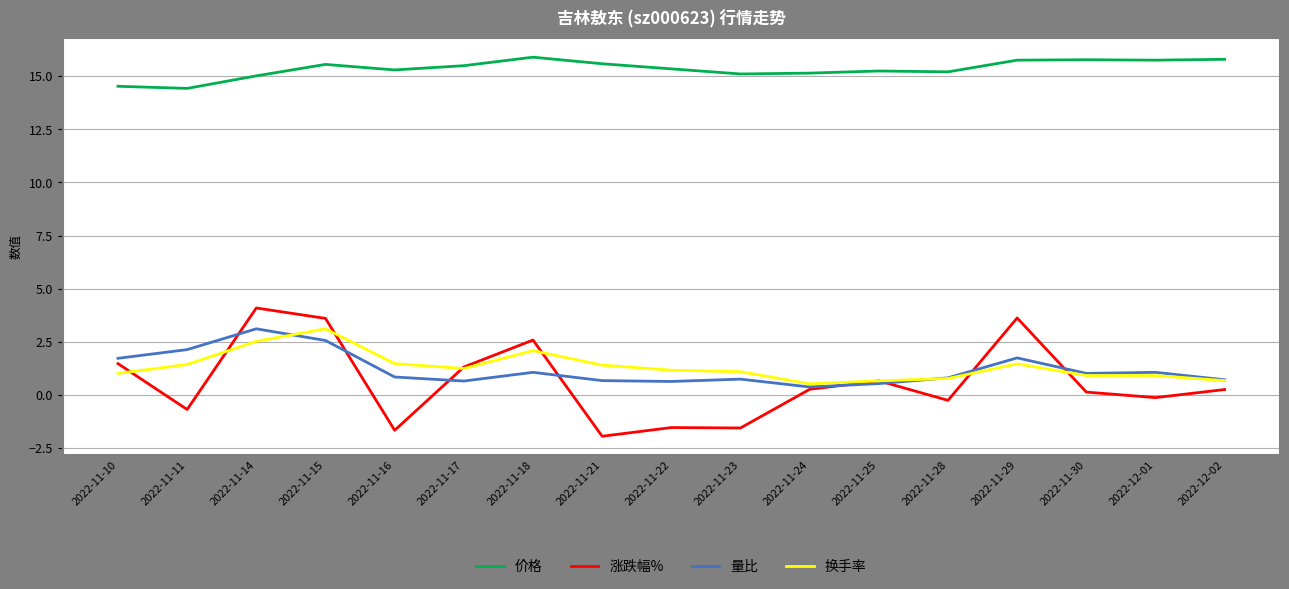

What position from the left is 2022-11-23?

10